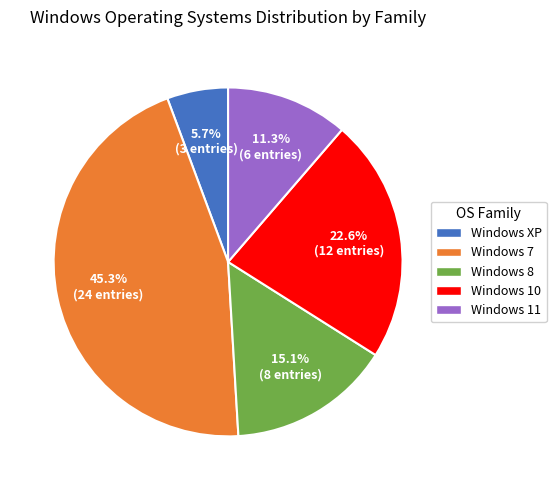

Does Windows 8 account for over 50% of the chart?

No